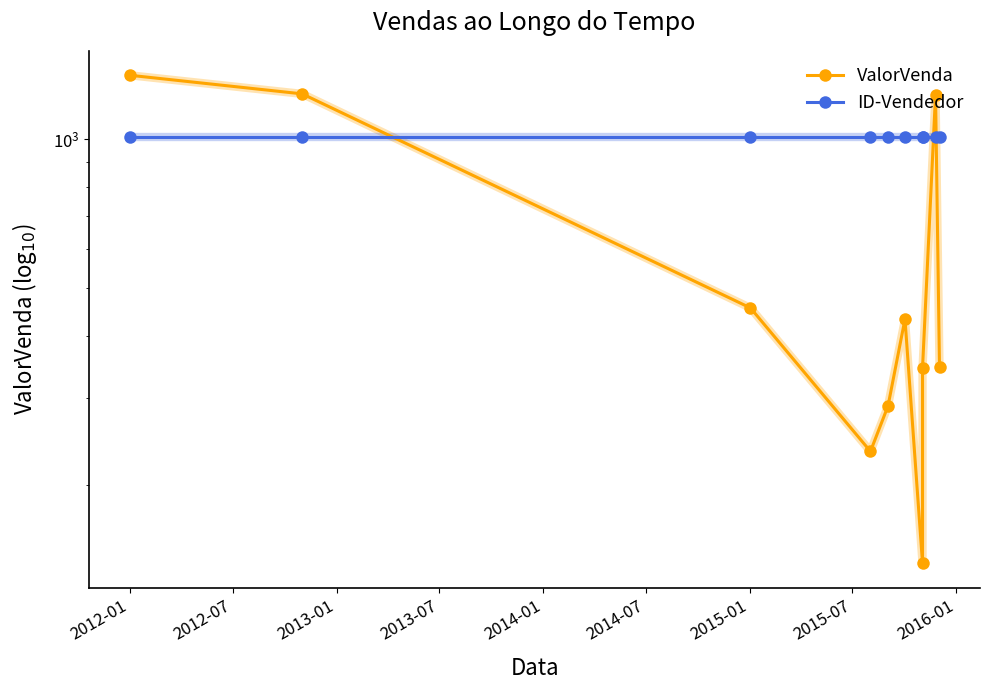

At which category is the sum across all series the highest?

2012-01